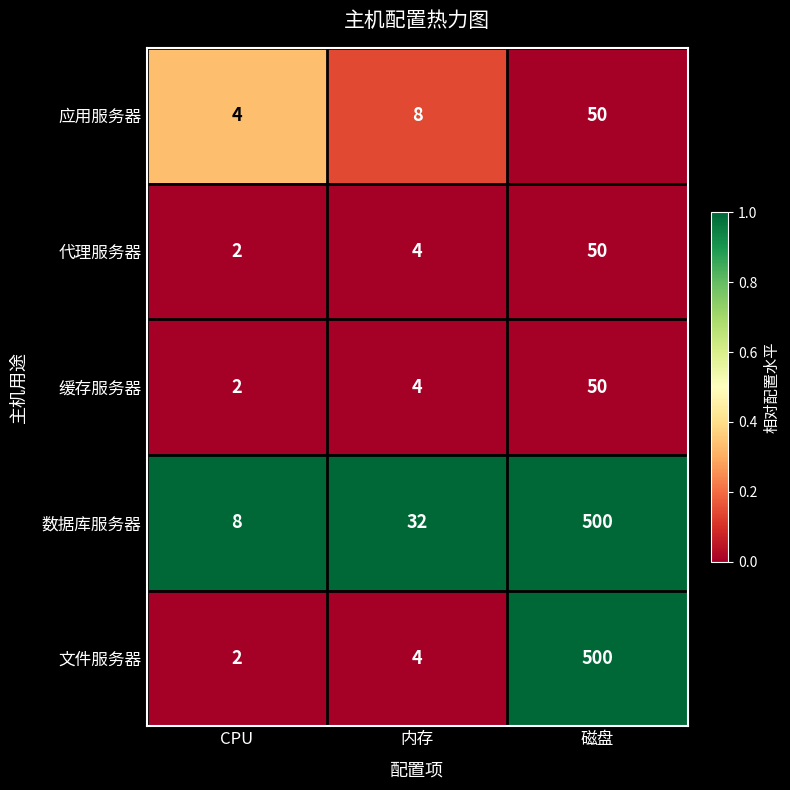

At which label is 文件服务器 closest to 251?

内存